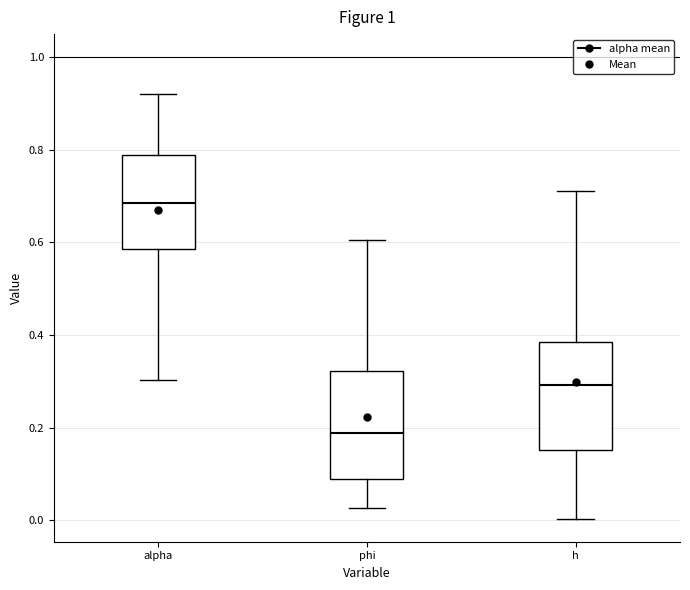

Where does the median line of the box for h sit on the y-axis? The values are not printed on the chart, so give them approximately, as read against the axis.

0.30